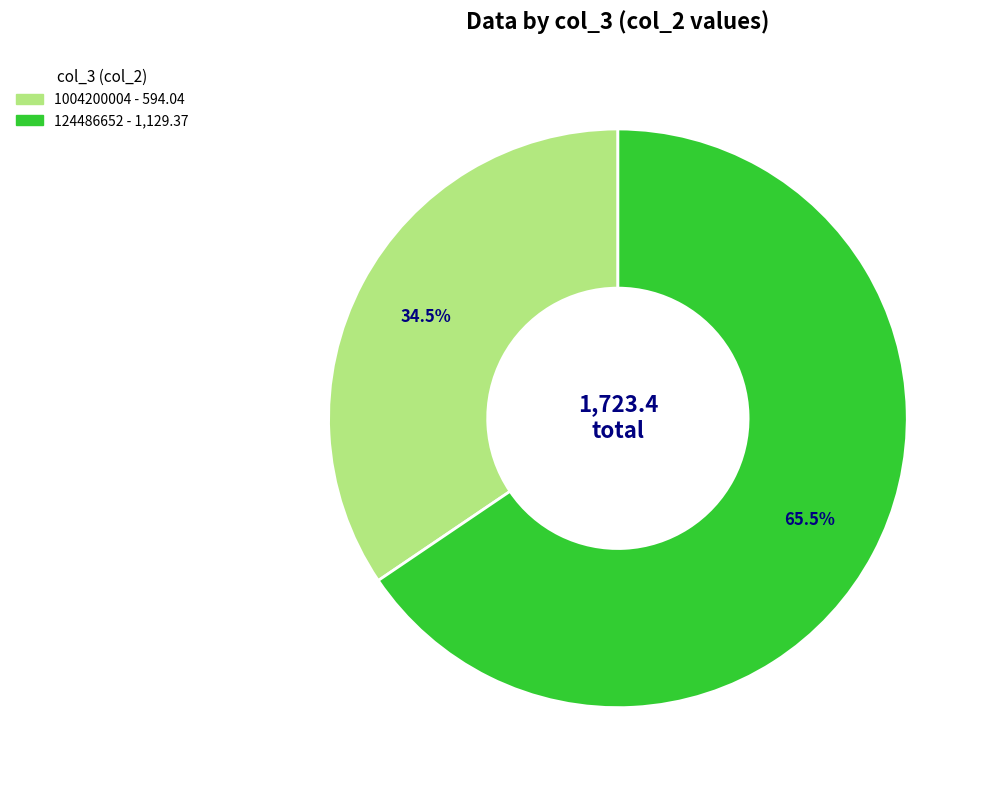

What is the smallest slice in the pie chart?

1004200004